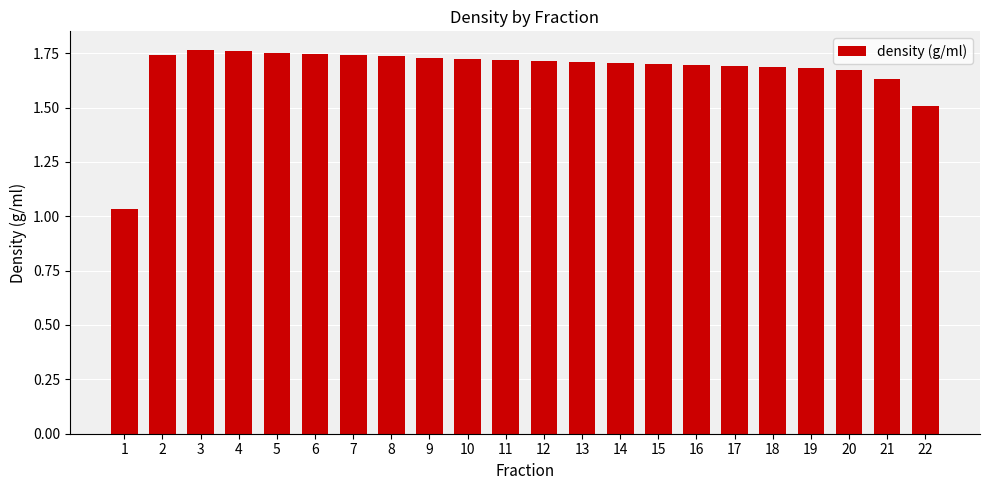

Is it true that the value at 22 is 1.5?

True